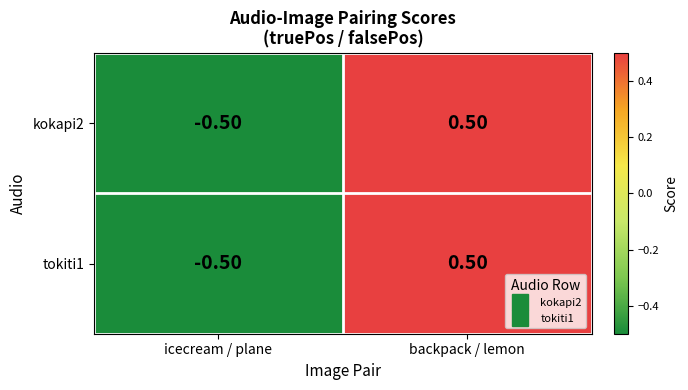

Where is kokapi2 nearest to the value 0?

icecream / plane